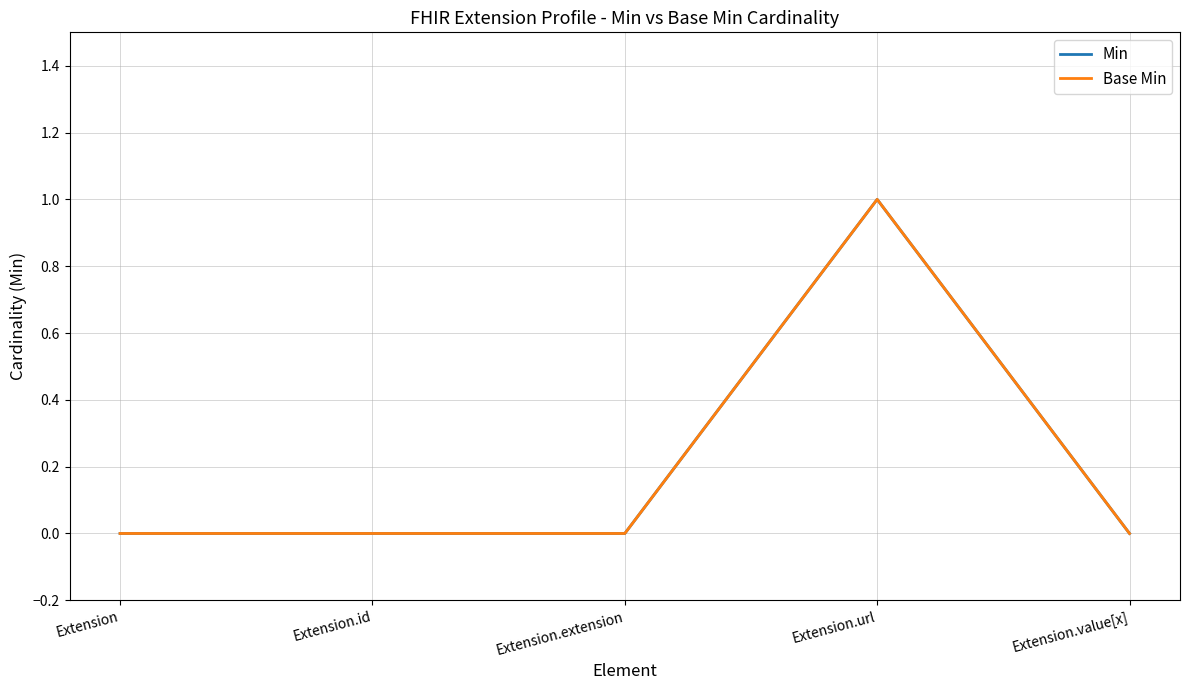

True or false: Min and Base Min intersect in this chart.

False